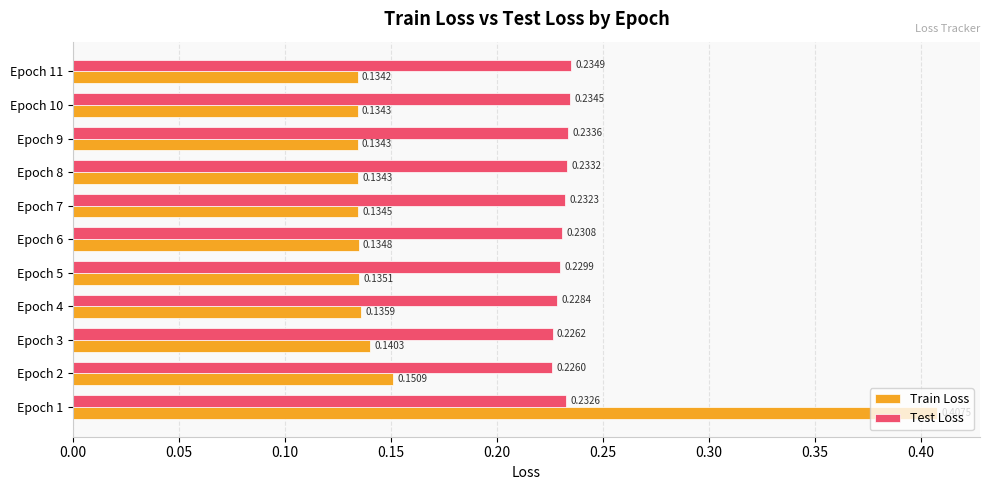

Which category has the highest value in the Test Loss series?

Epoch 11